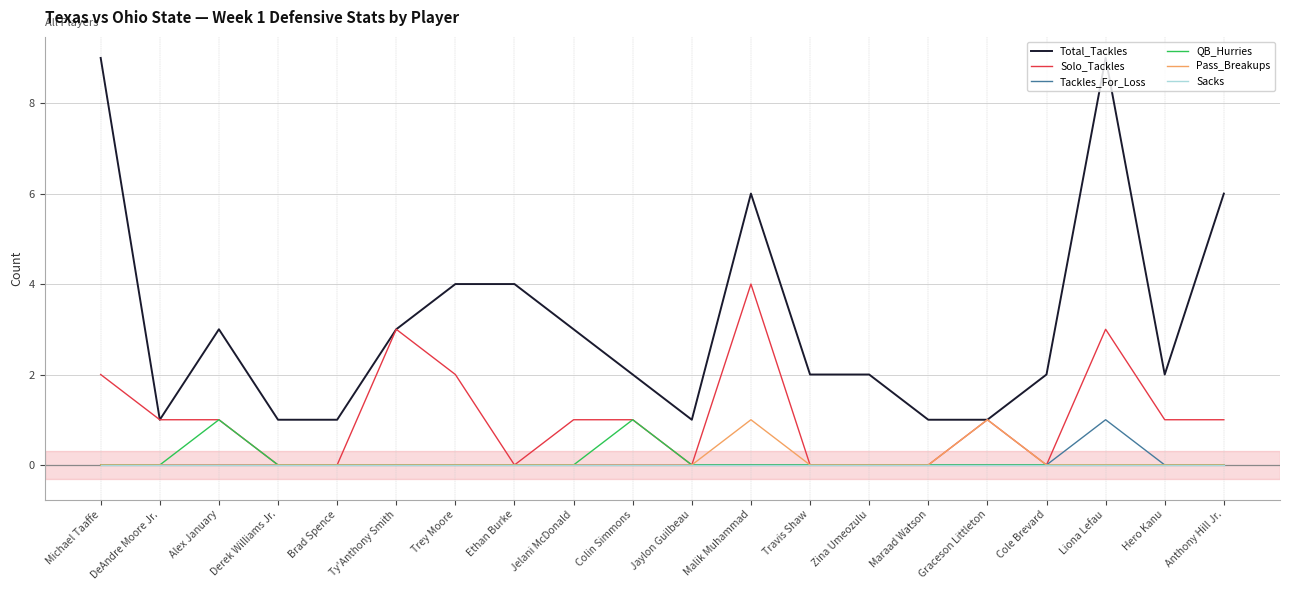

Reading left to right, what are all the values shown in this chart?

Total_Tackles: Michael Taaffe=9	DeAndre Moore Jr.=1	Alex January=3	Derek Williams Jr.=1	Brad Spence=1	Ty'Anthony Smith=3	Trey Moore=4	Ethan Burke=4	Jelani McDonald=3	Colin Simmons=2	Jaylon Guilbeau=1	Malik Muhammad=6	Travis Shaw=2	Zina Umeozulu=2	Maraad Watson=1	Graceson Littleton=1	Cole Brevard=2	Liona Lefau=9	Hero Kanu=2	Anthony Hill Jr.=6
Solo_Tackles: Michael Taaffe=2	DeAndre Moore Jr.=1	Alex January=1	Derek Williams Jr.=0	Brad Spence=0	Ty'Anthony Smith=3	Trey Moore=2	Ethan Burke=0	Jelani McDonald=1	Colin Simmons=1	Jaylon Guilbeau=0	Malik Muhammad=4	Travis Shaw=0	Zina Umeozulu=0	Maraad Watson=0	Graceson Littleton=1	Cole Brevard=0	Liona Lefau=3	Hero Kanu=1	Anthony Hill Jr.=1
Tackles_For_Loss: Michael Taaffe=0	DeAndre Moore Jr.=0	Alex January=0	Derek Williams Jr.=0	Brad Spence=0	Ty'Anthony Smith=0	Trey Moore=0	Ethan Burke=0	Jelani McDonald=0	Colin Simmons=0	Jaylon Guilbeau=0	Malik Muhammad=0	Travis Shaw=0	Zina Umeozulu=0	Maraad Watson=0	Graceson Littleton=0	Cole Brevard=0	Liona Lefau=1	Hero Kanu=0	Anthony Hill Jr.=0
QB_Hurries: Michael Taaffe=0	DeAndre Moore Jr.=0	Alex January=1	Derek Williams Jr.=0	Brad Spence=0	Ty'Anthony Smith=0	Trey Moore=0	Ethan Burke=0	Jelani McDonald=0	Colin Simmons=1	Jaylon Guilbeau=0	Malik Muhammad=0	Travis Shaw=0	Zina Umeozulu=0	Maraad Watson=0	Graceson Littleton=0	Cole Brevard=0	Liona Lefau=0	Hero Kanu=0	Anthony Hill Jr.=0
Pass_Breakups: Michael Taaffe=0	DeAndre Moore Jr.=0	Alex January=0	Derek Williams Jr.=0	Brad Spence=0	Ty'Anthony Smith=0	Trey Moore=0	Ethan Burke=0	Jelani McDonald=0	Colin Simmons=0	Jaylon Guilbeau=0	Malik Muhammad=1	Travis Shaw=0	Zina Umeozulu=0	Maraad Watson=0	Graceson Littleton=1	Cole Brevard=0	Liona Lefau=0	Hero Kanu=0	Anthony Hill Jr.=0
Sacks: Michael Taaffe=0	DeAndre Moore Jr.=0	Alex January=0	Derek Williams Jr.=0	Brad Spence=0	Ty'Anthony Smith=0	Trey Moore=0	Ethan Burke=0	Jelani McDonald=0	Colin Simmons=0	Jaylon Guilbeau=0	Malik Muhammad=0	Travis Shaw=0	Zina Umeozulu=0	Maraad Watson=0	Graceson Littleton=0	Cole Brevard=0	Liona Lefau=0	Hero Kanu=0	Anthony Hill Jr.=0